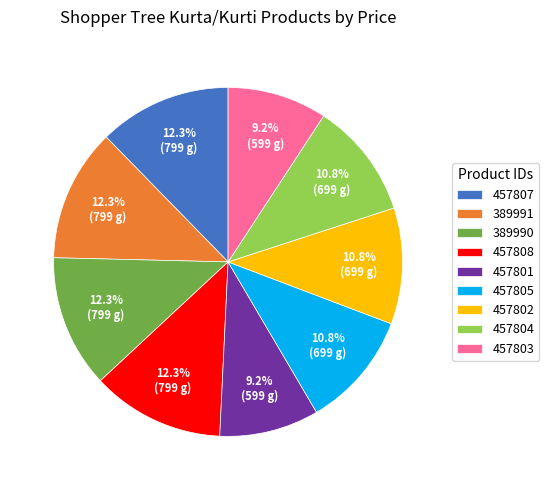

To the nearest percent, what is the difference between the 457802 and 457808 slice percentages?

2%